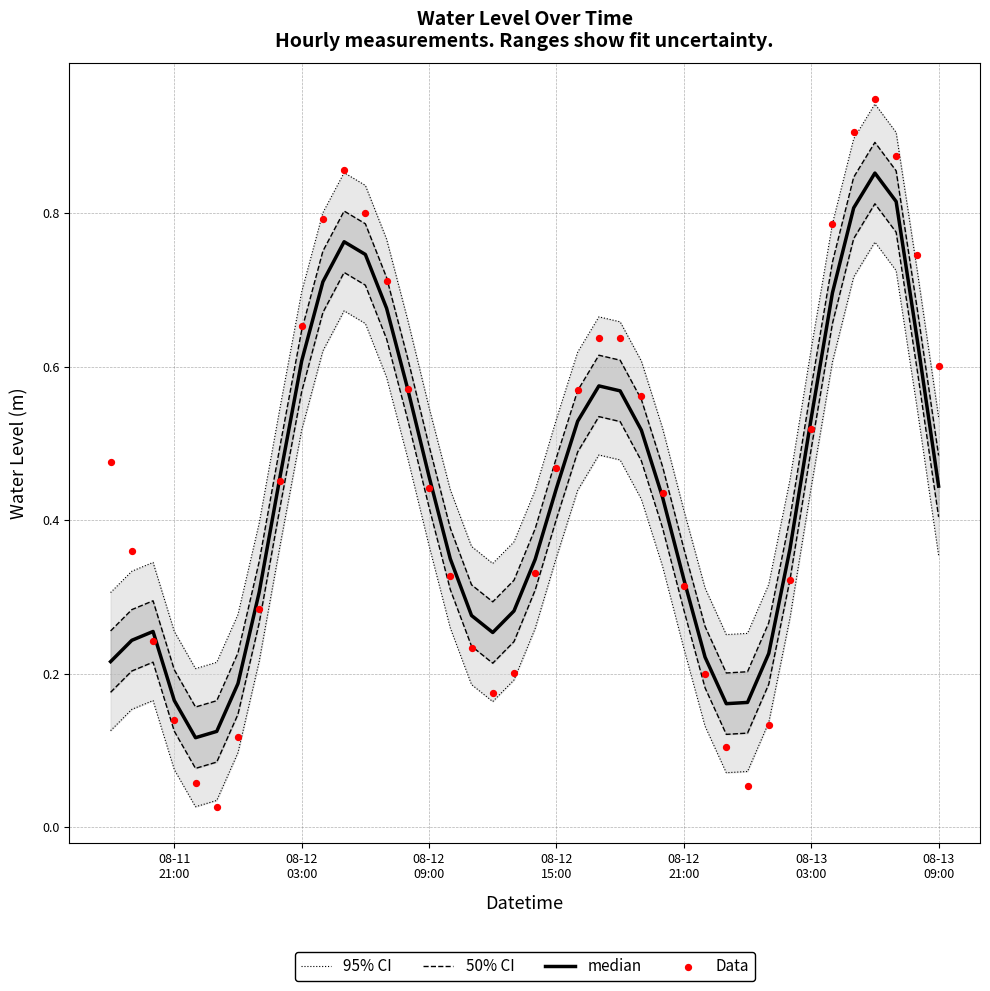

Which series has the widest spread of Y values?

Data